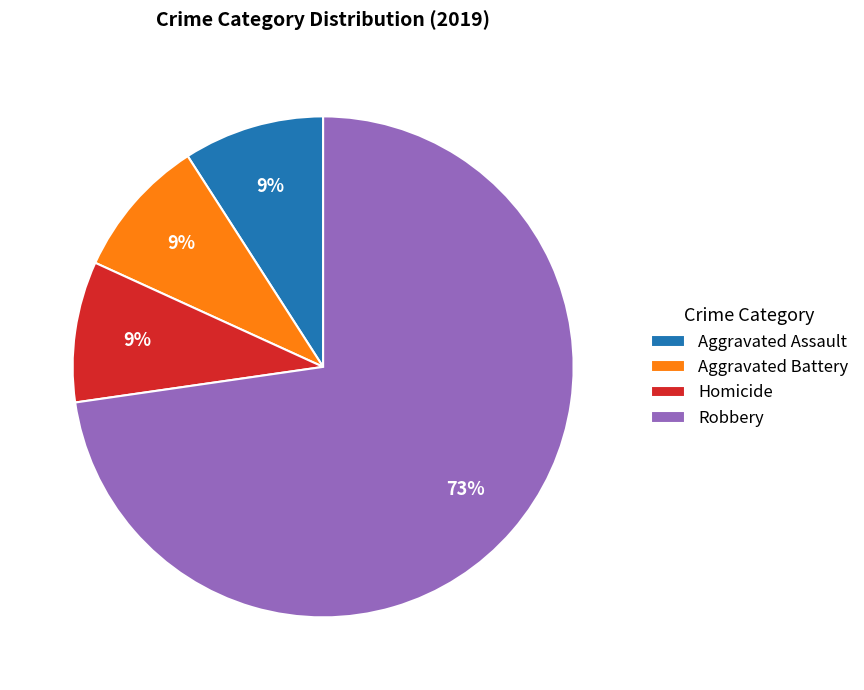

Is the sum of Aggravated Battery and Aggravated Assault greater than half?

No